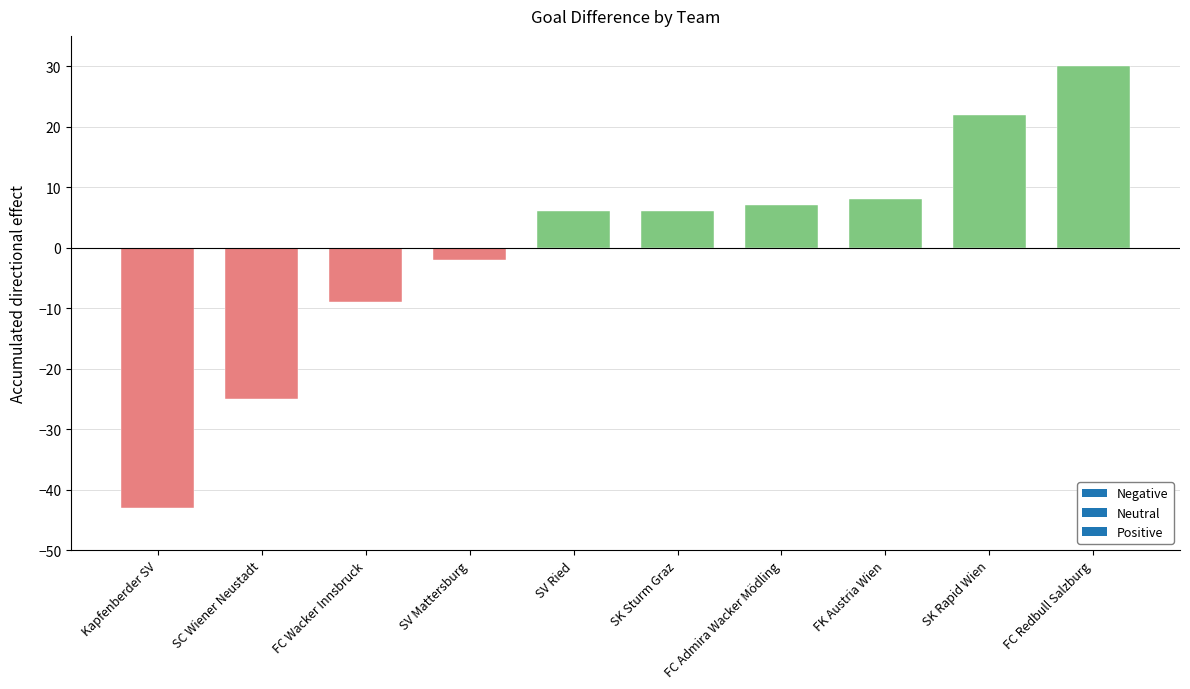

How many values are below zero?

4